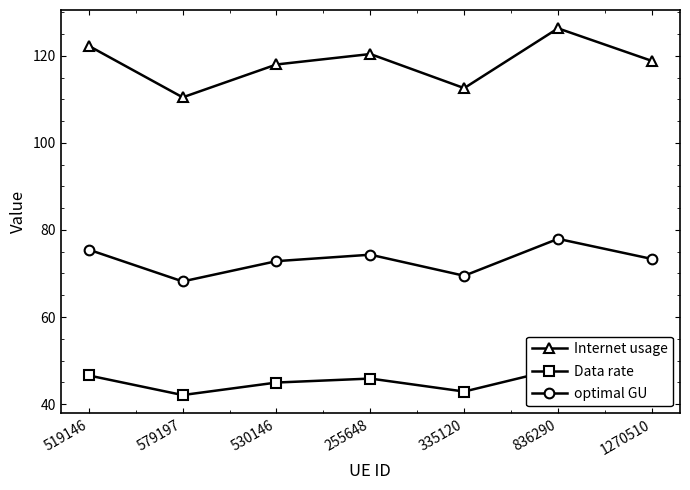

How many lines are shown in the chart?

3